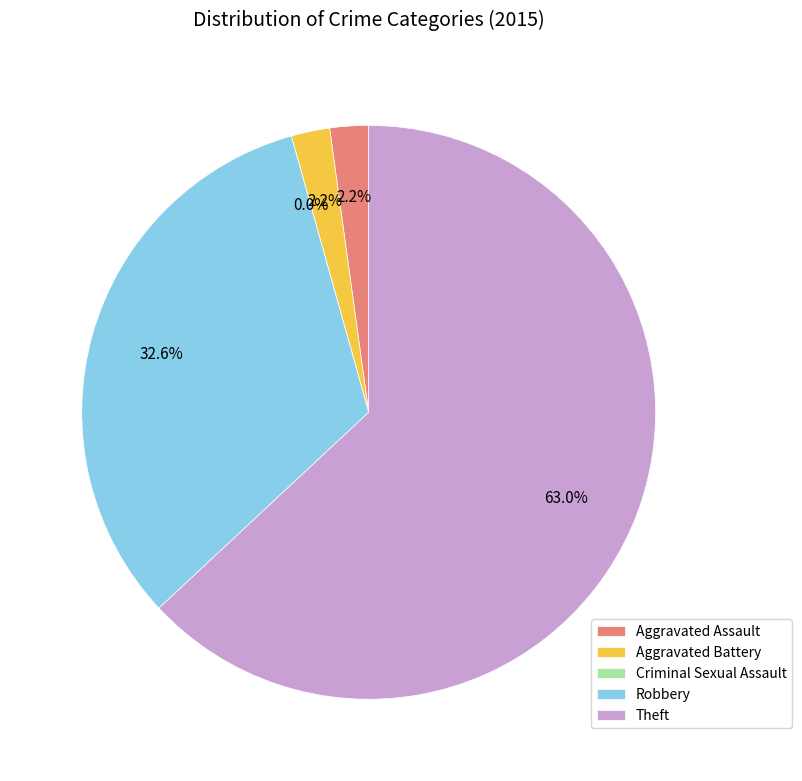

Between Aggravated Battery and Robbery, which is larger?

Robbery